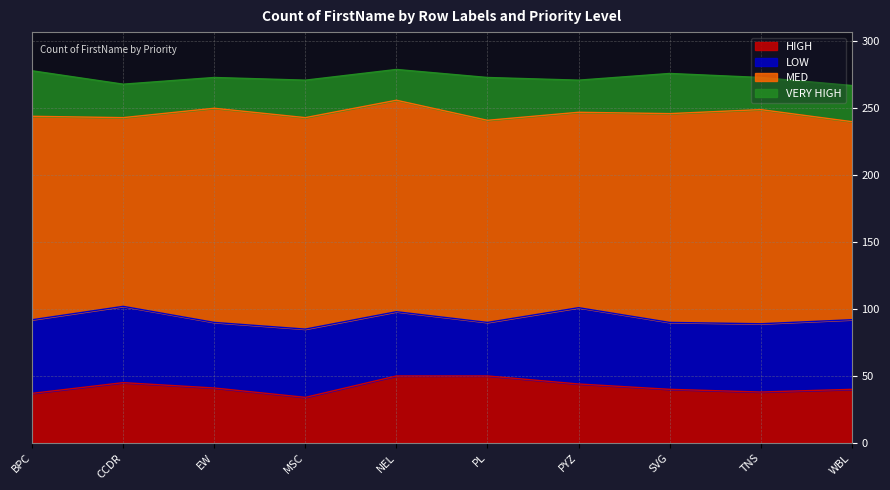

Which series changed the most between CCDR and PYZ?

MED